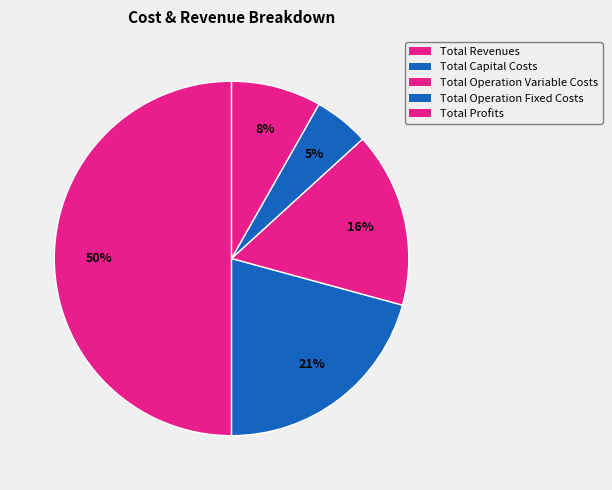

To the nearest percent, what percentage of the pie is Total Operation Variable Costs?

16%